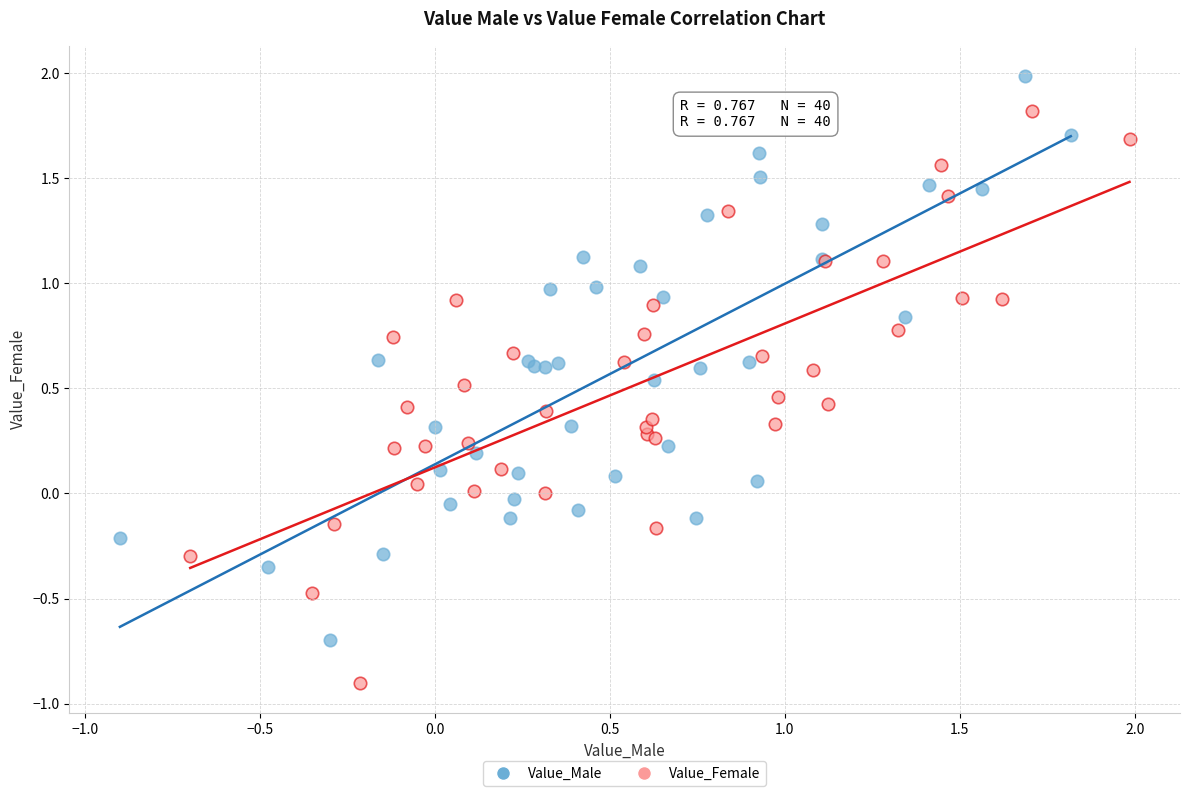

Which series contains the highest Y value?

Value_Male